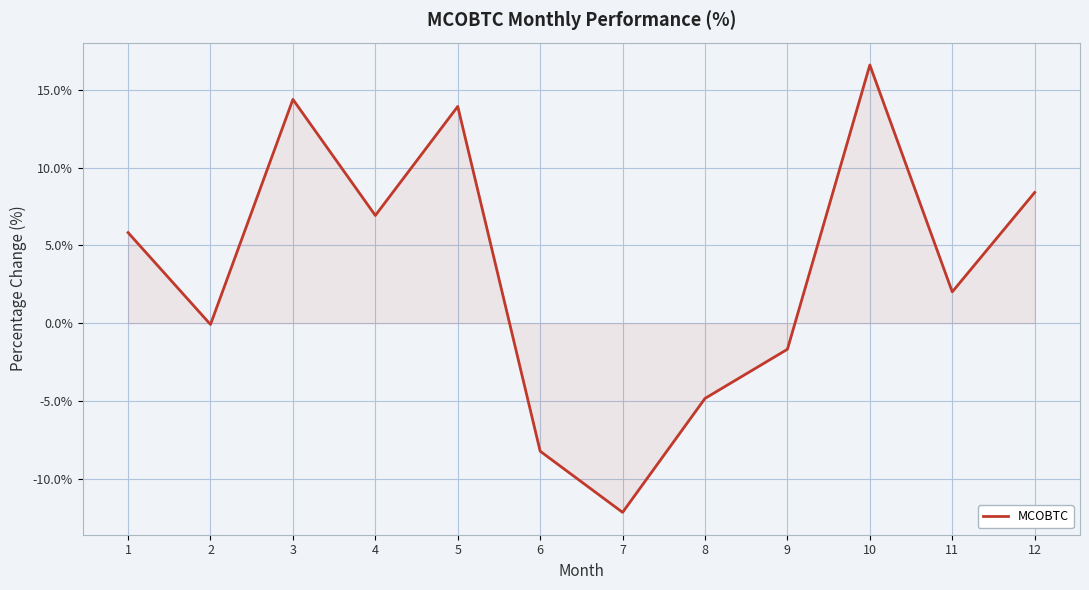

What value does the data have at 12?

8.4